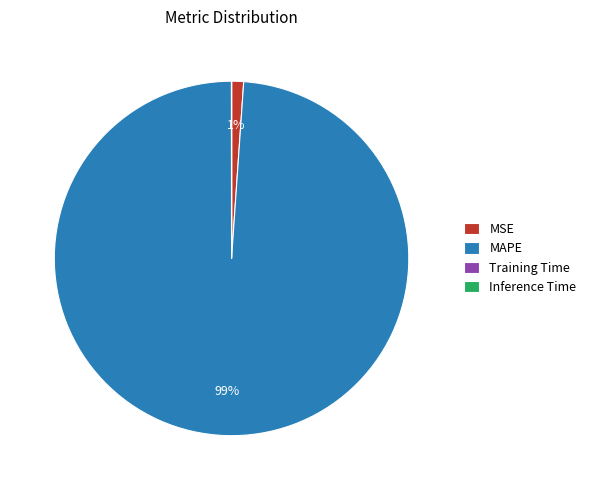

To the nearest percent, what is the difference between the largest and smallest slice percentages?

99%